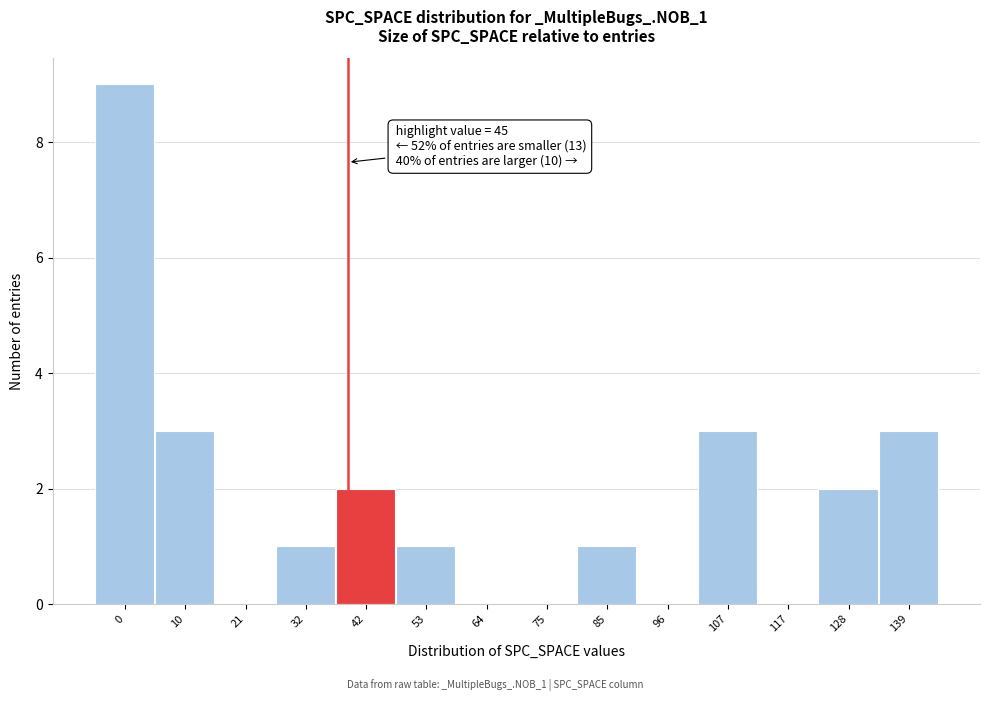

Reading left to right, extract all data points from this chart.

0=9	10=3	21=0	32=1	42=2	53=1	64=0	75=0	85=1	96=0	107=3	117=0	128=2	139=3